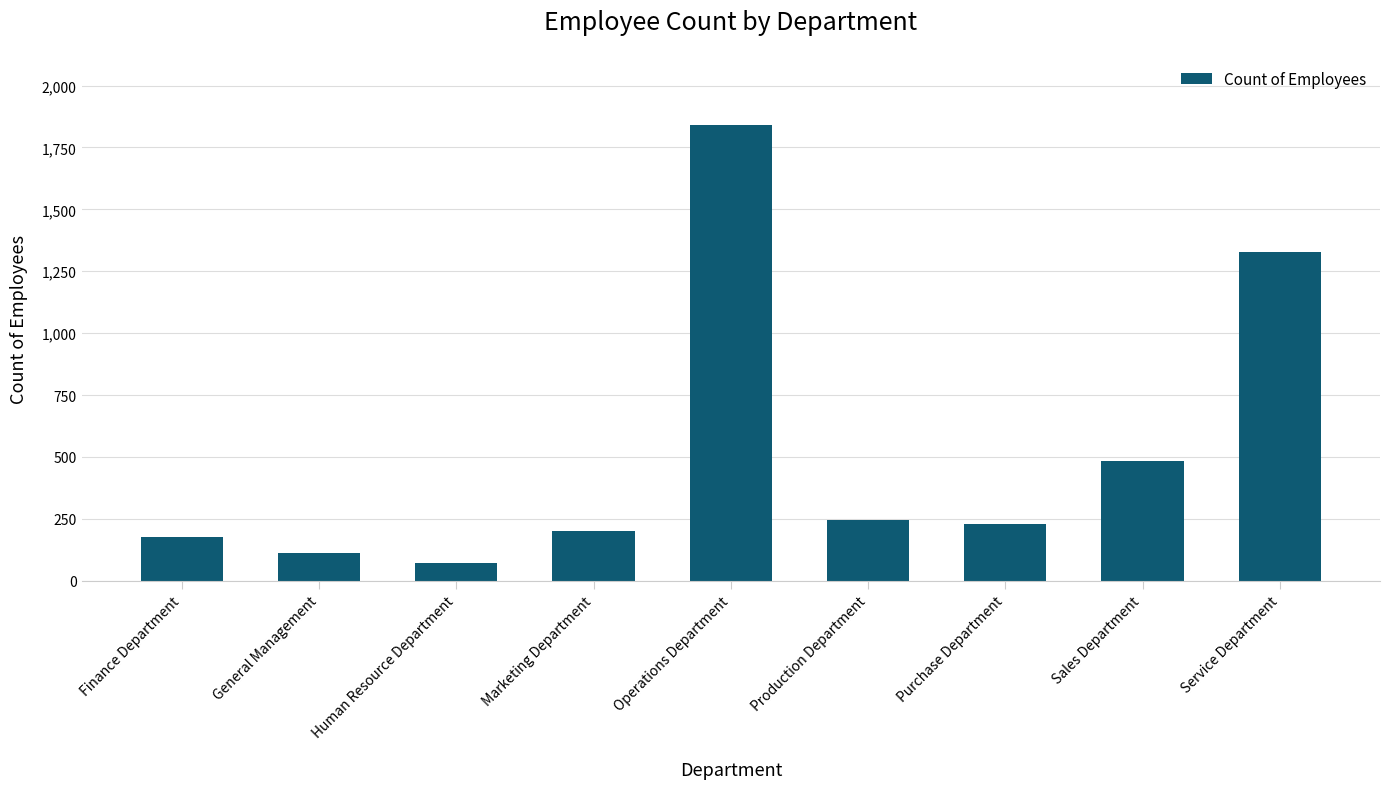

The value at Human Resource Department is 70. True or false?

True